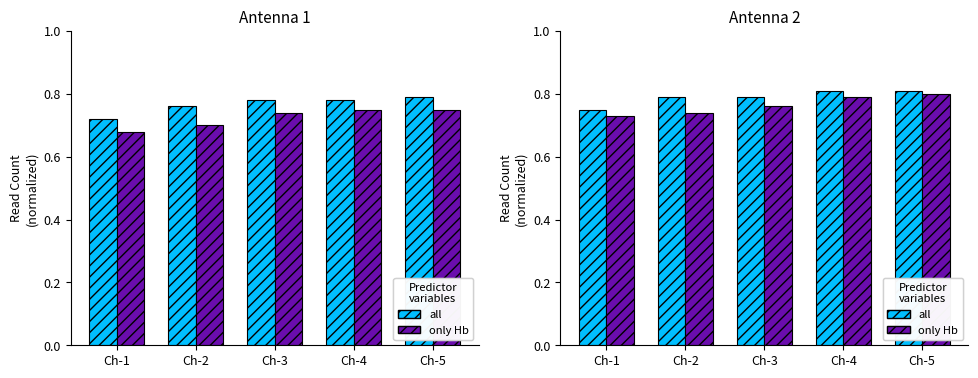

The only Hb series shows 0.7 at Ch-2. True or false?

True